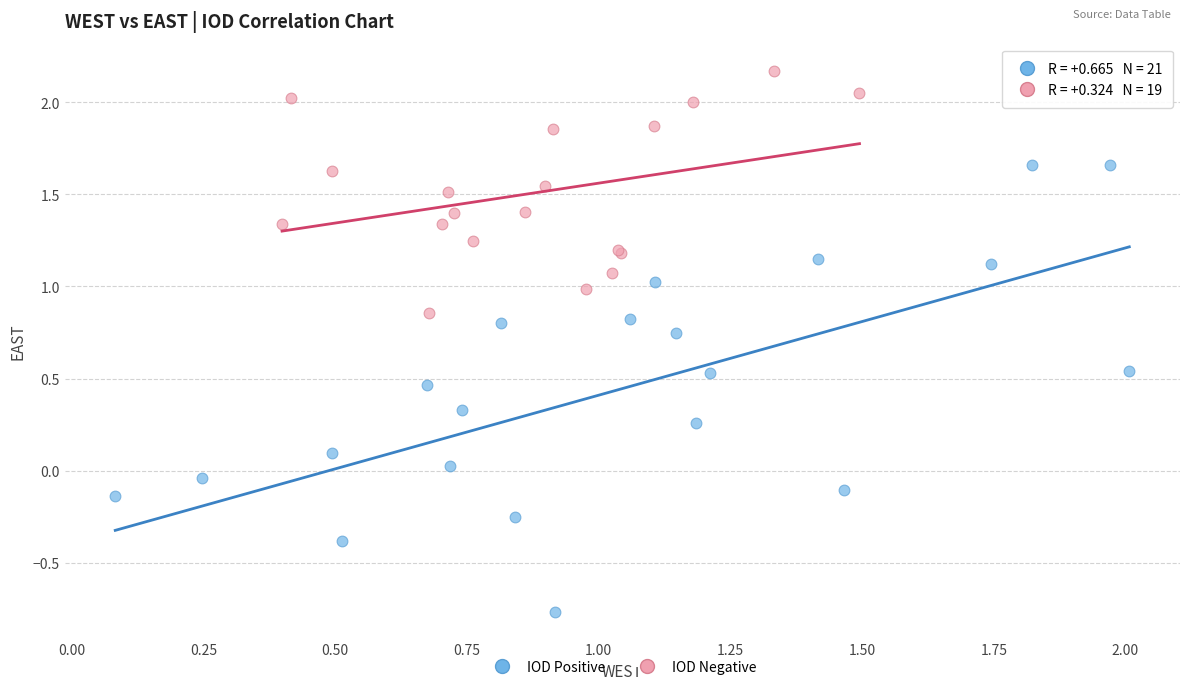

Which series has the widest spread of Y values?

IOD Positive